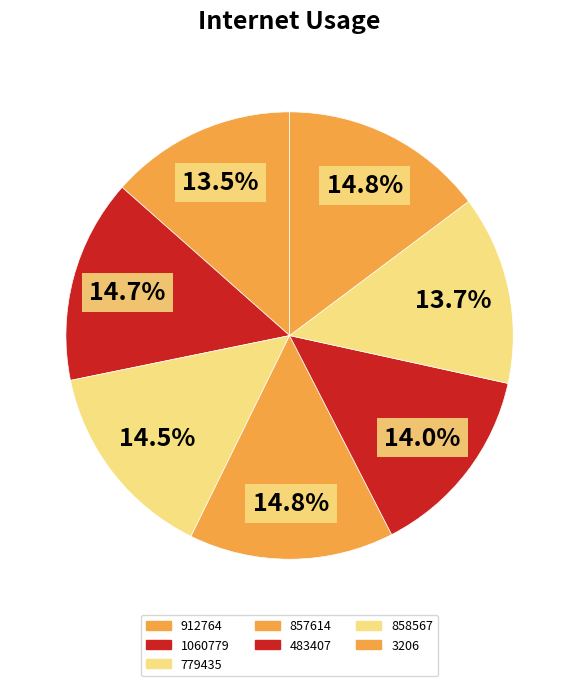

To the nearest percent, what is the average slice percentage?

14%